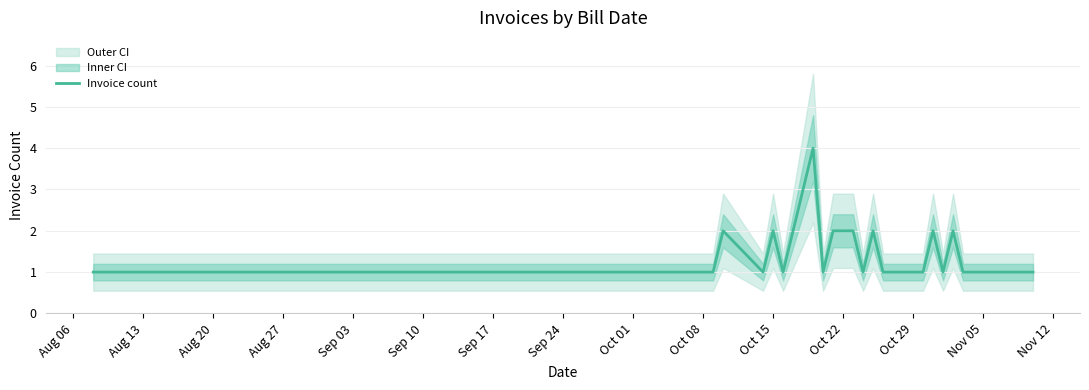

What is the average value?

1